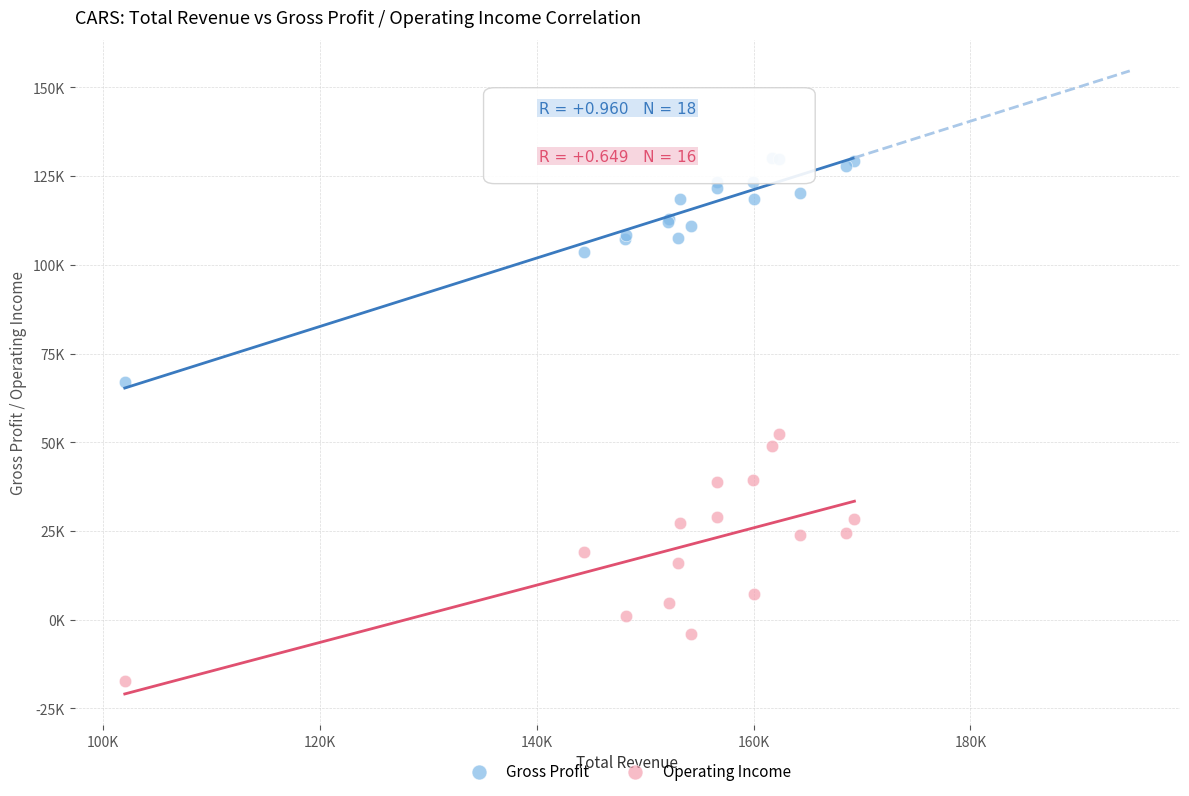

What are all the series names shown in the legend?

Gross Profit, Operating Income